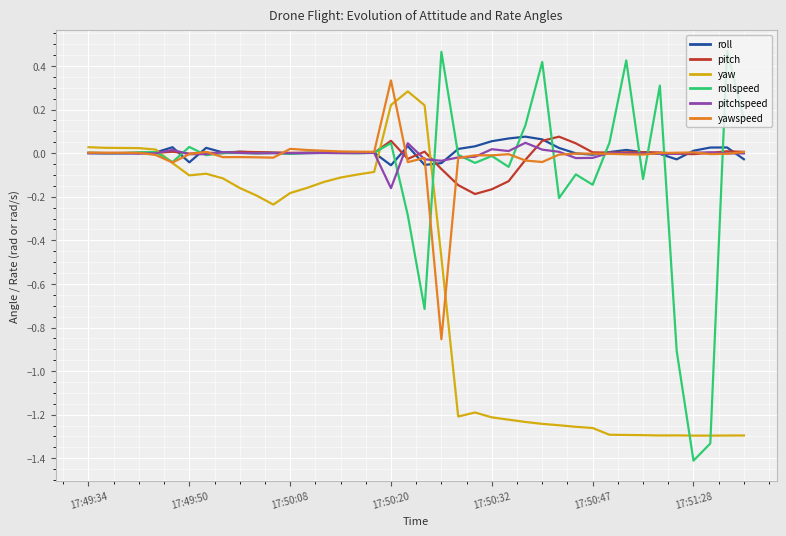

What is the minimum value shown in the chart?

-1.4